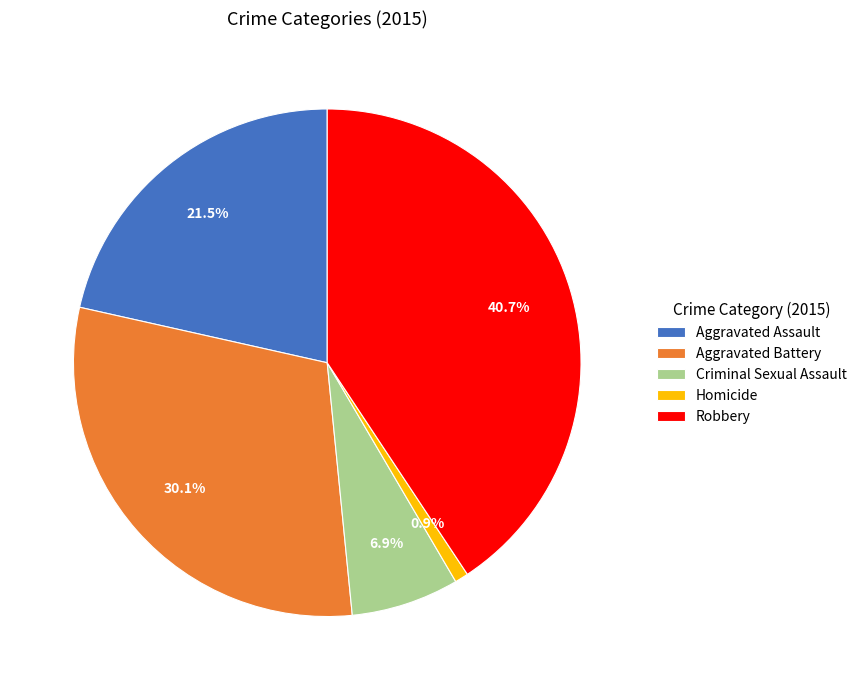

How many slices are in this pie chart?

5